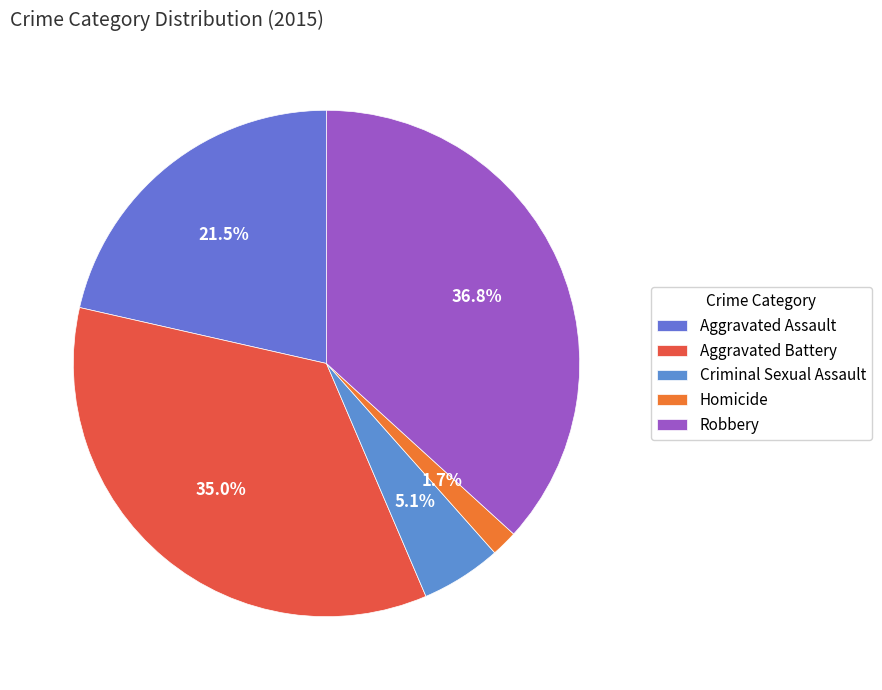

Is it true that Homicide is 1% of the pie?

False